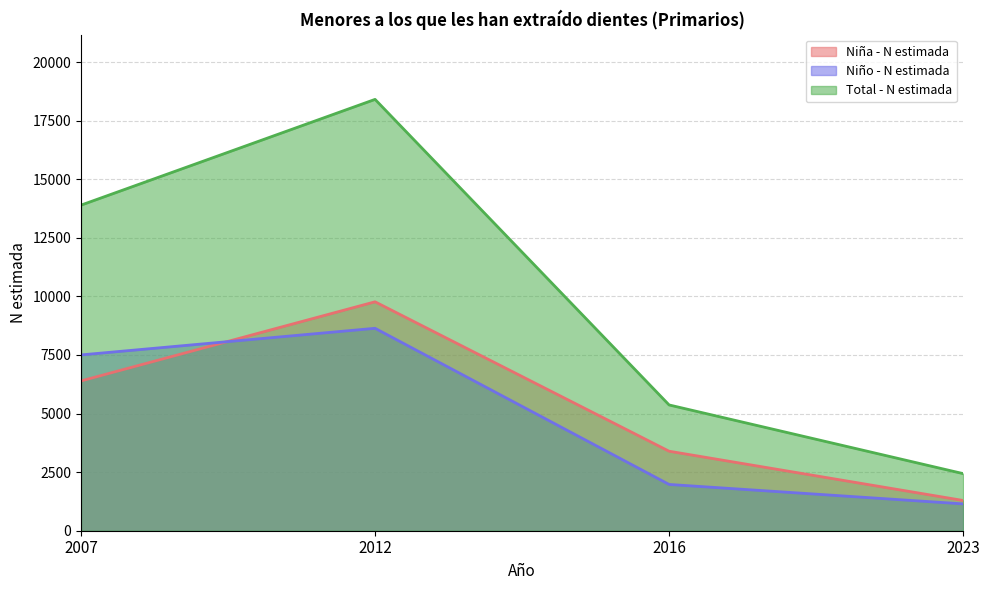

What are all the series names shown in the legend?

Niña - N estimada, Niño - N estimada, Total - N estimada